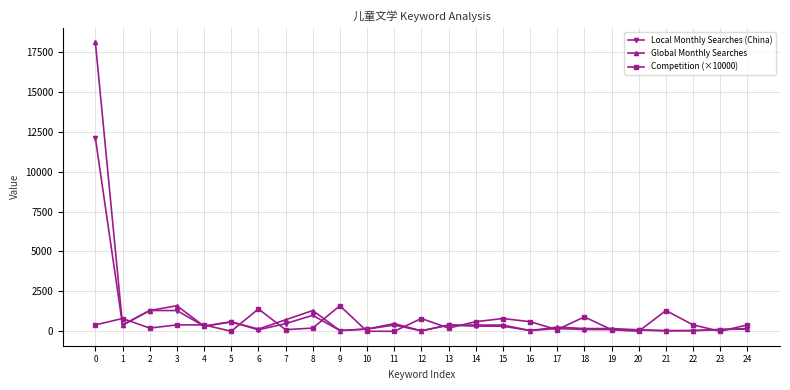

Rank the series by their maximum value, from highest to lowest.

Global Monthly Searches, Local Monthly Searches (China), Competition (×10000)